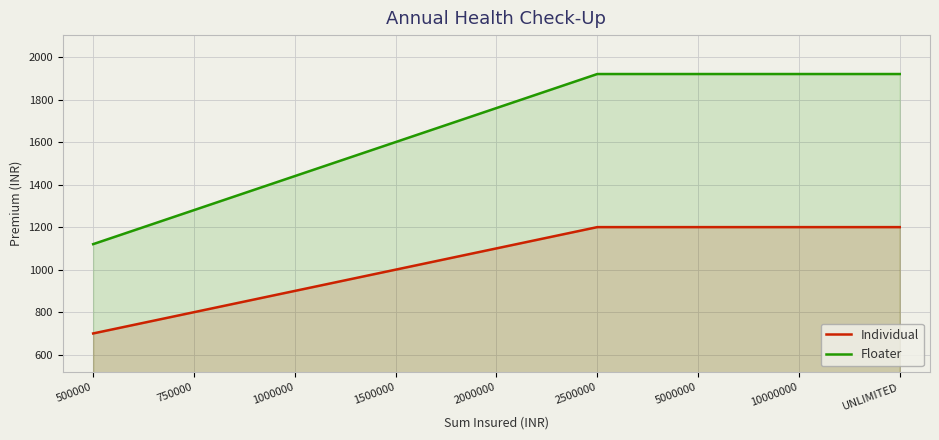

True or false: Individual has a value of 800 at 750000.

True